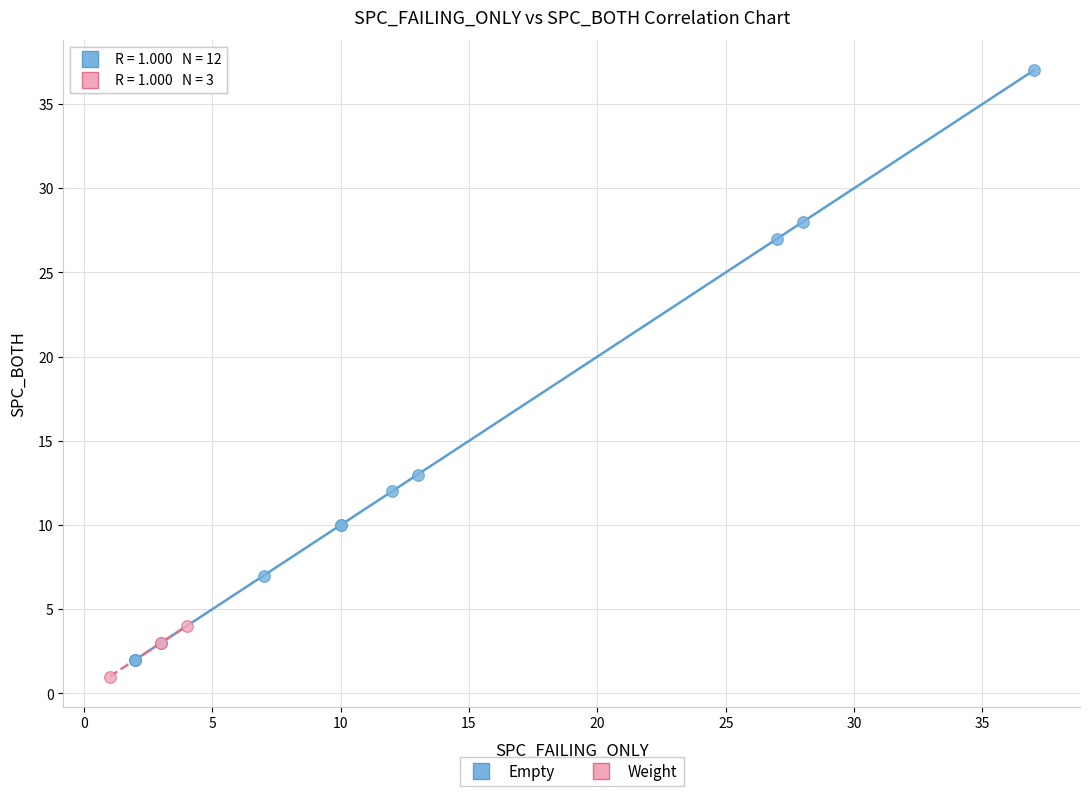

Which series reaches the maximum Y coordinate?

Empty